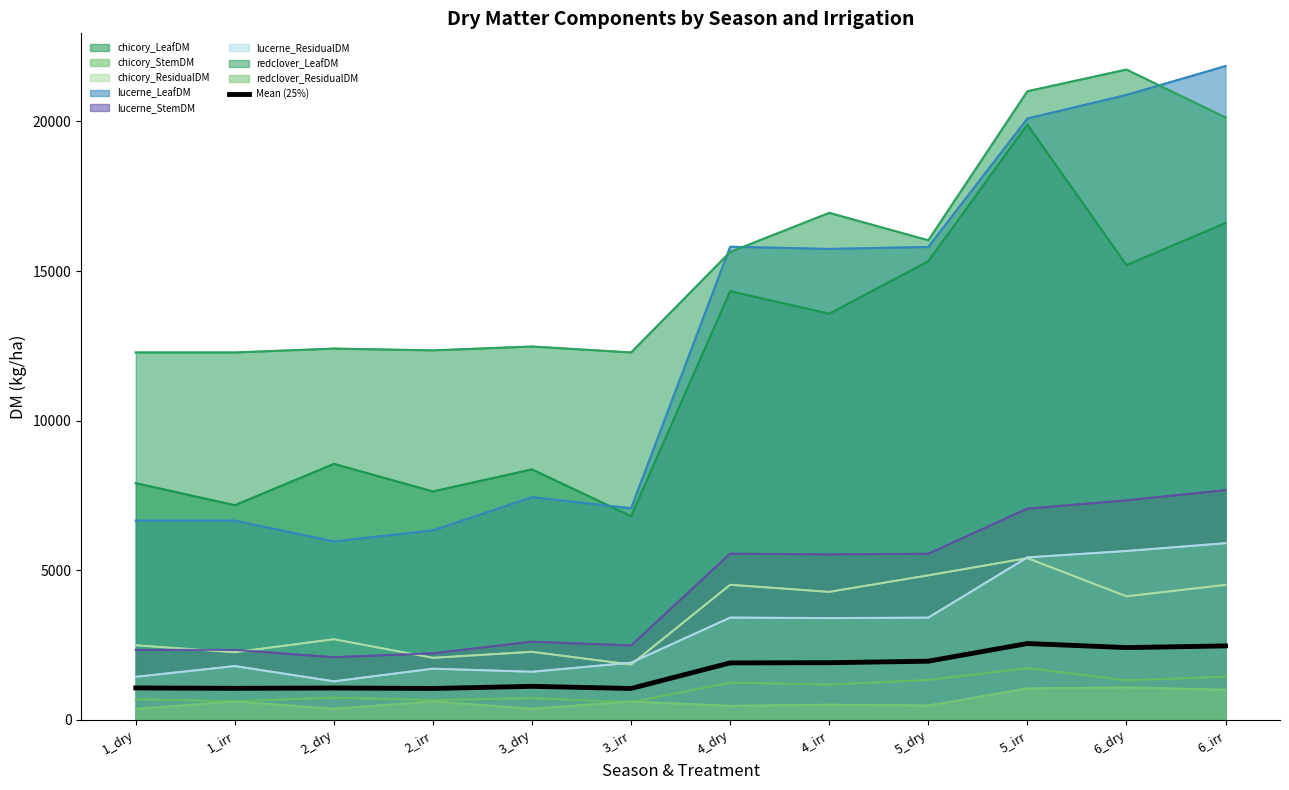

Reading left to right, extract all data points from this chart.

1_dry=1068.2	1_irr=1054.9	2_dry=1066.5	2_irr=1050.5	3_dry=1121.8	3_irr=1050.5	4_dry=1905.8	4_irr=1911.3	5_dry=1961.9	5_irr=2552.7	6_dry=2416.9	6_irr=2473.1